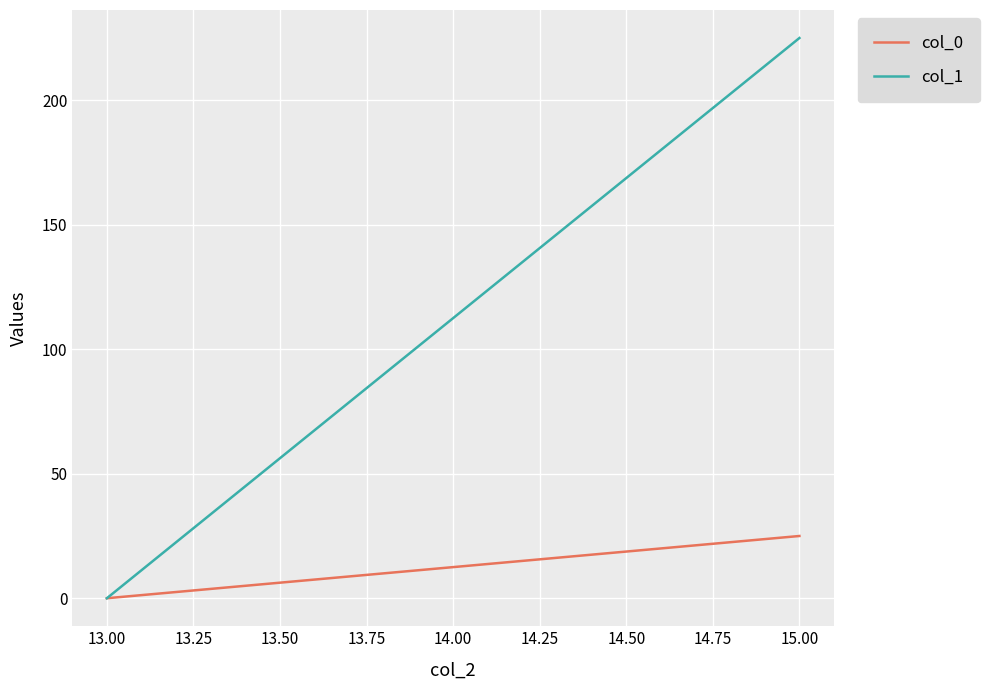

Is the value of col_1 at 15.00 greater than the value of col_0 at 13.00?

Yes